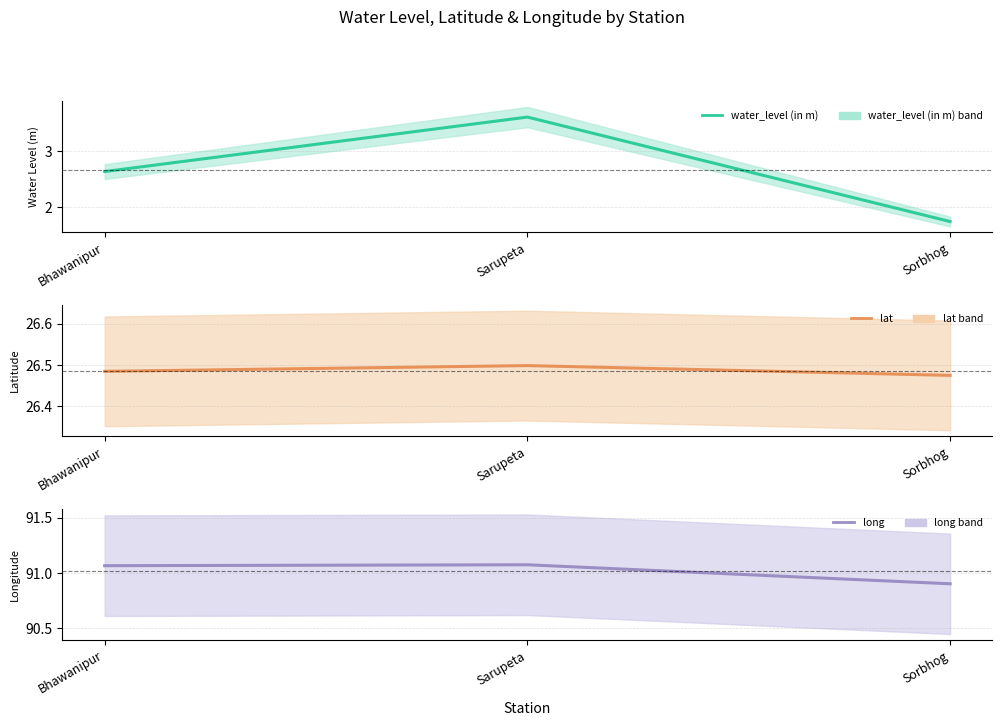

True or false: long has a value of 90.9 at Sorbhog.

True